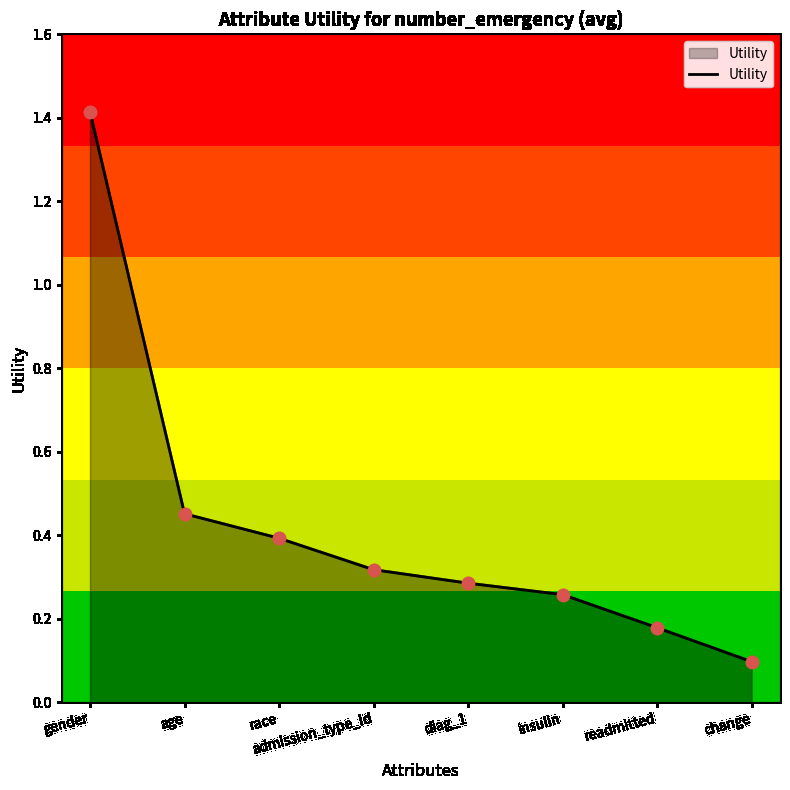

Between insulin and change, which is larger?

insulin